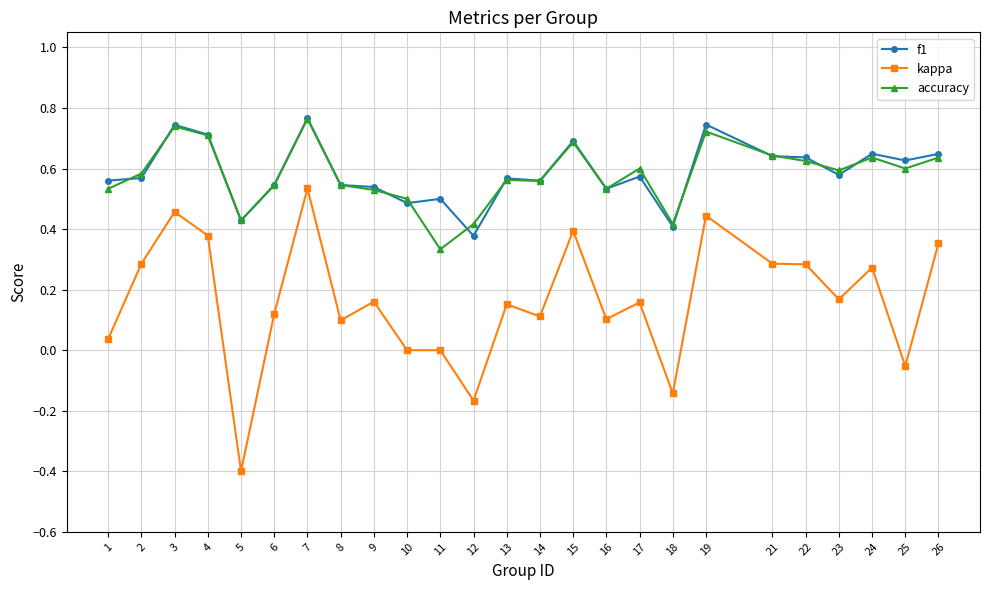

At how many categories does at least one series exceed 0?

25